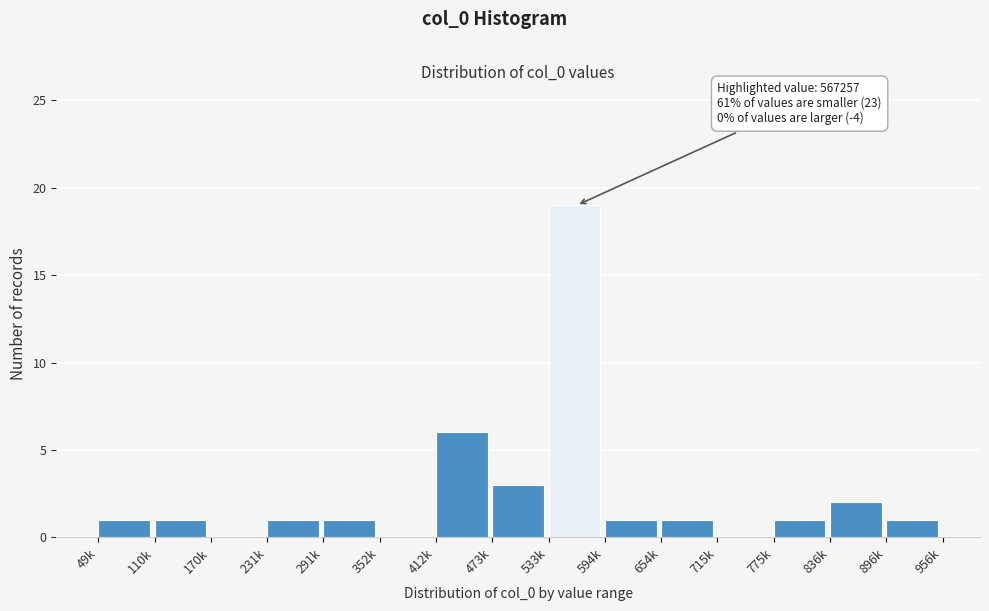

Reading right to left, list all the values displayed in this chart.

896k=1	836k=2	775k=1	715k=0	654k=1	594k=1	533k=19	473k=3	412k=6	352k=0	291k=1	231k=1	170k=0	110k=1	49k=1